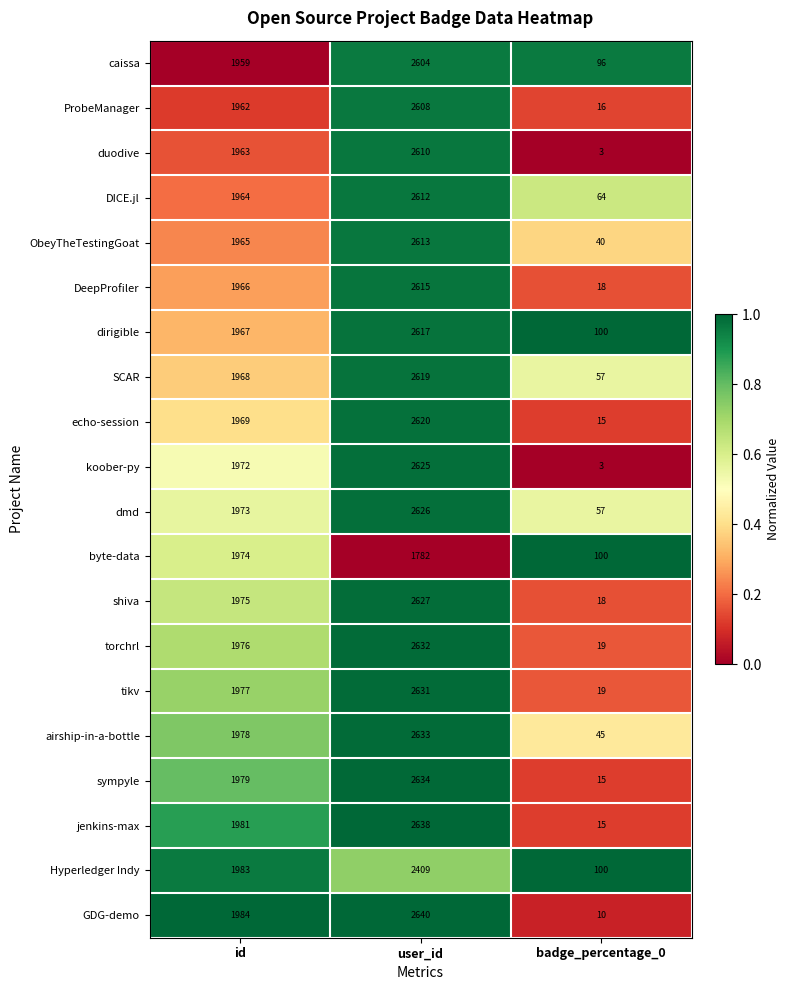

Which series has the widest spread of values?

GDG-demo